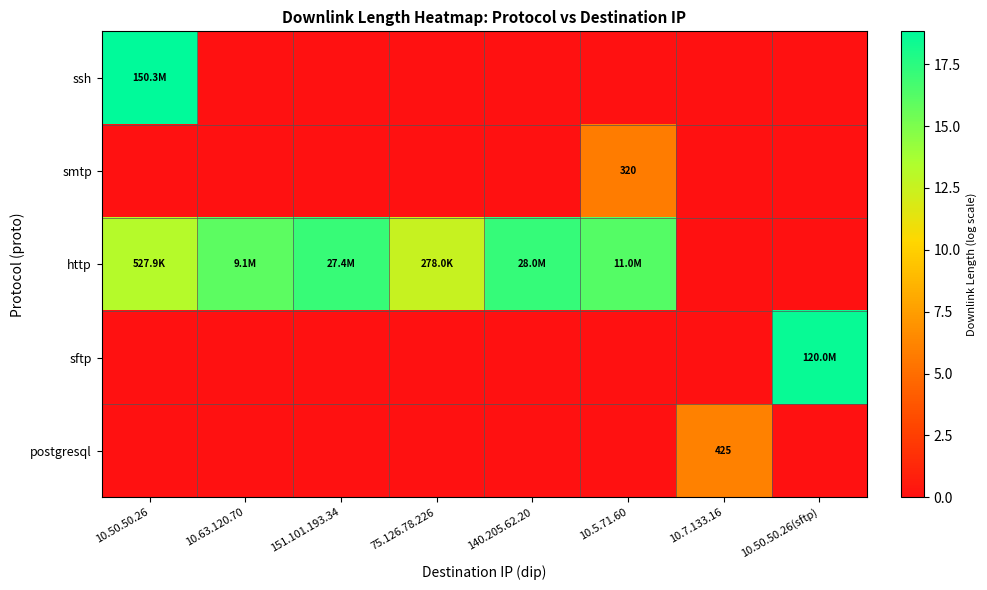

Is the value of ssh at 151.101.193.34 greater than the value of sftp at 10.50.50.26?

No